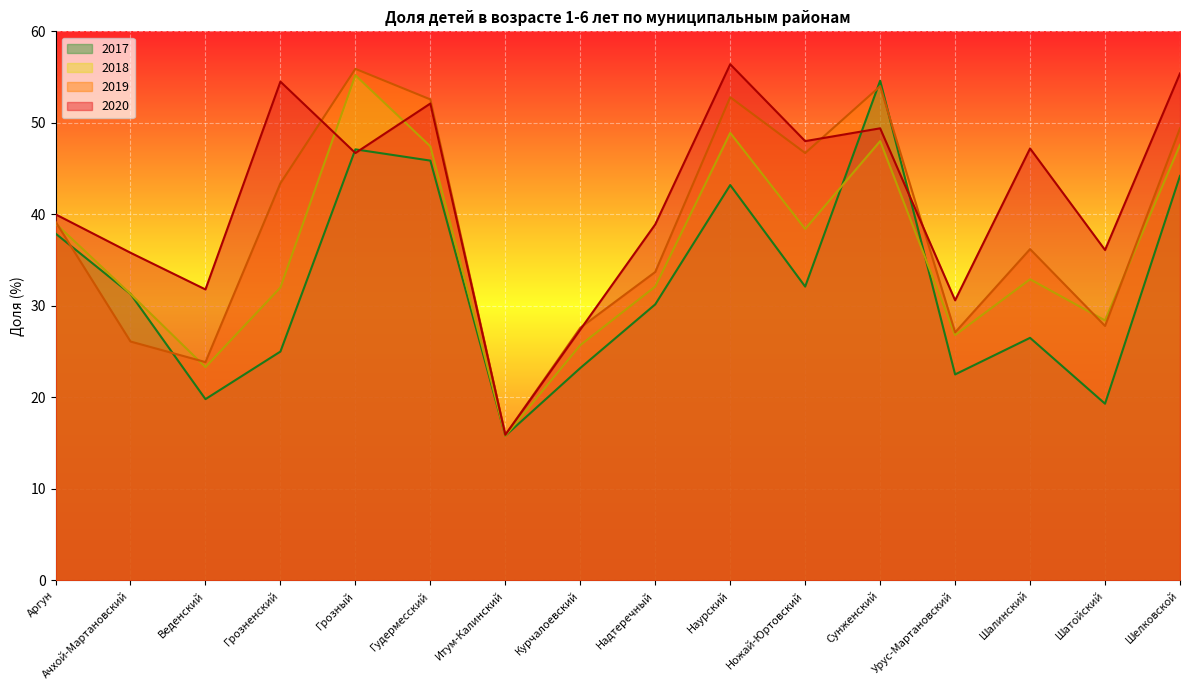

The 2017 series shows 23.2 at Курчалоевский. True or false?

True